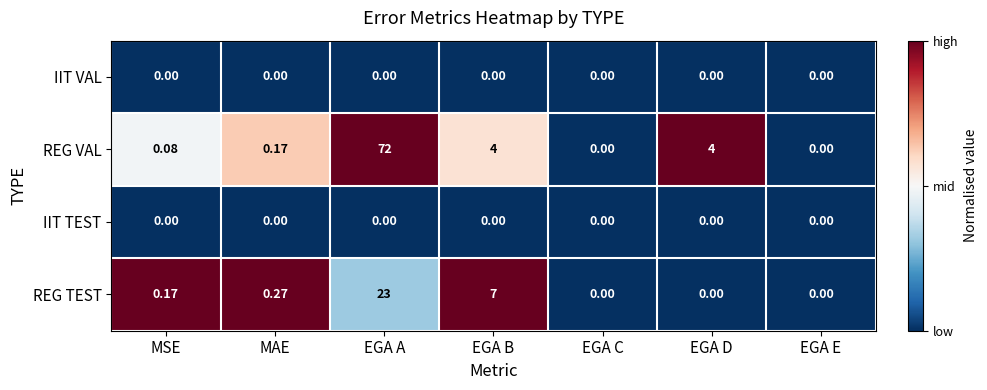

Which series has the largest total across all categories?

REG VAL